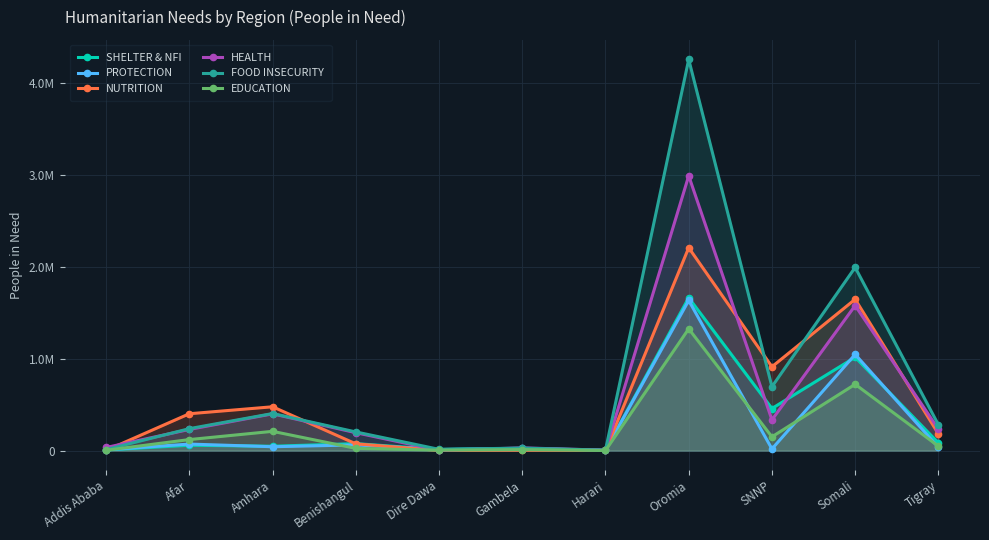

Between Tigray and Harari, which is larger?

Tigray